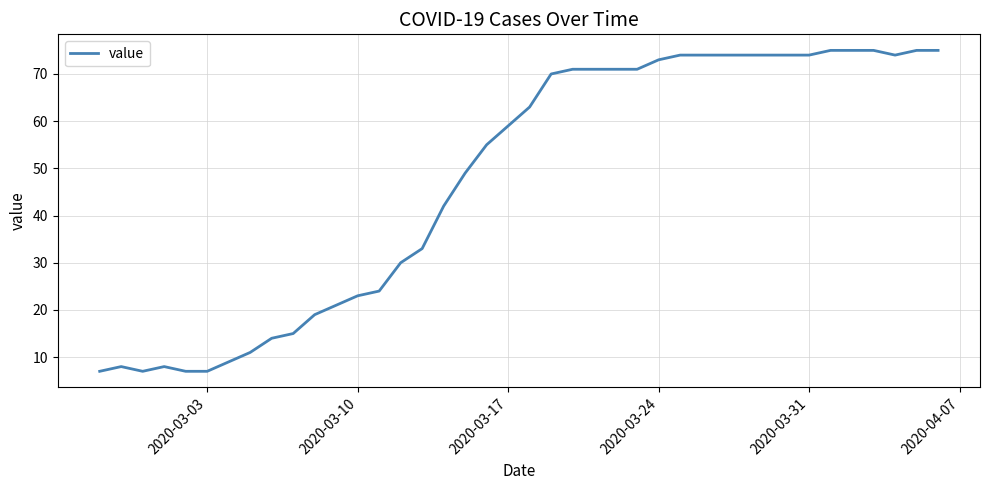

What is the difference between the maximum and minimum values?

68